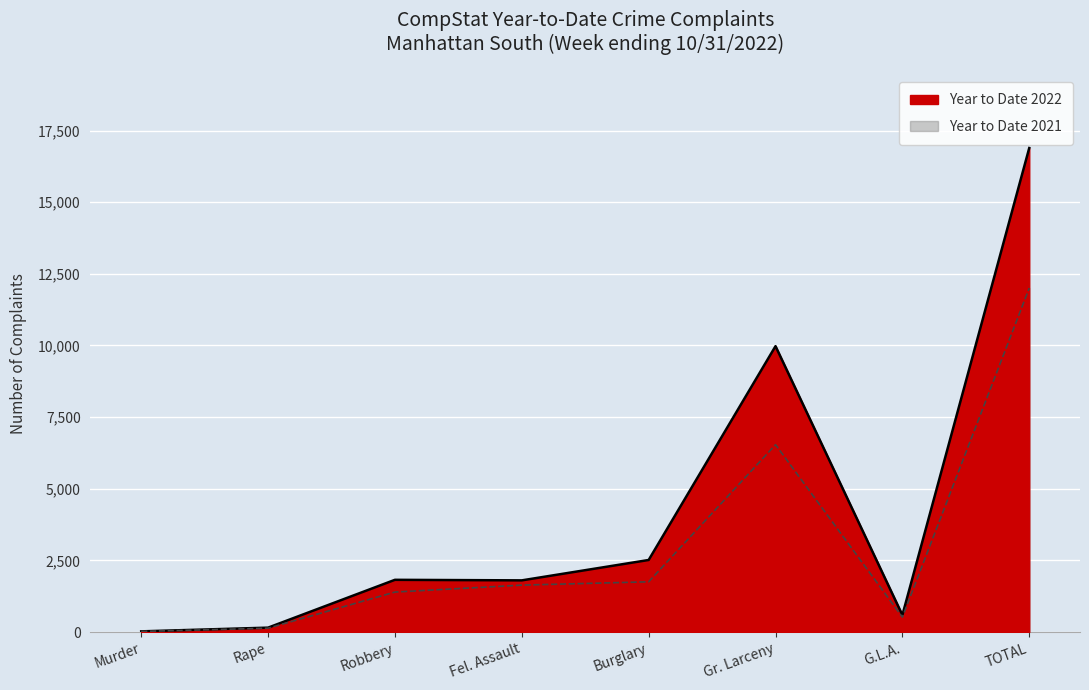

The value of Year to Date 2022 at TOTAL is 6817. True or false?

False